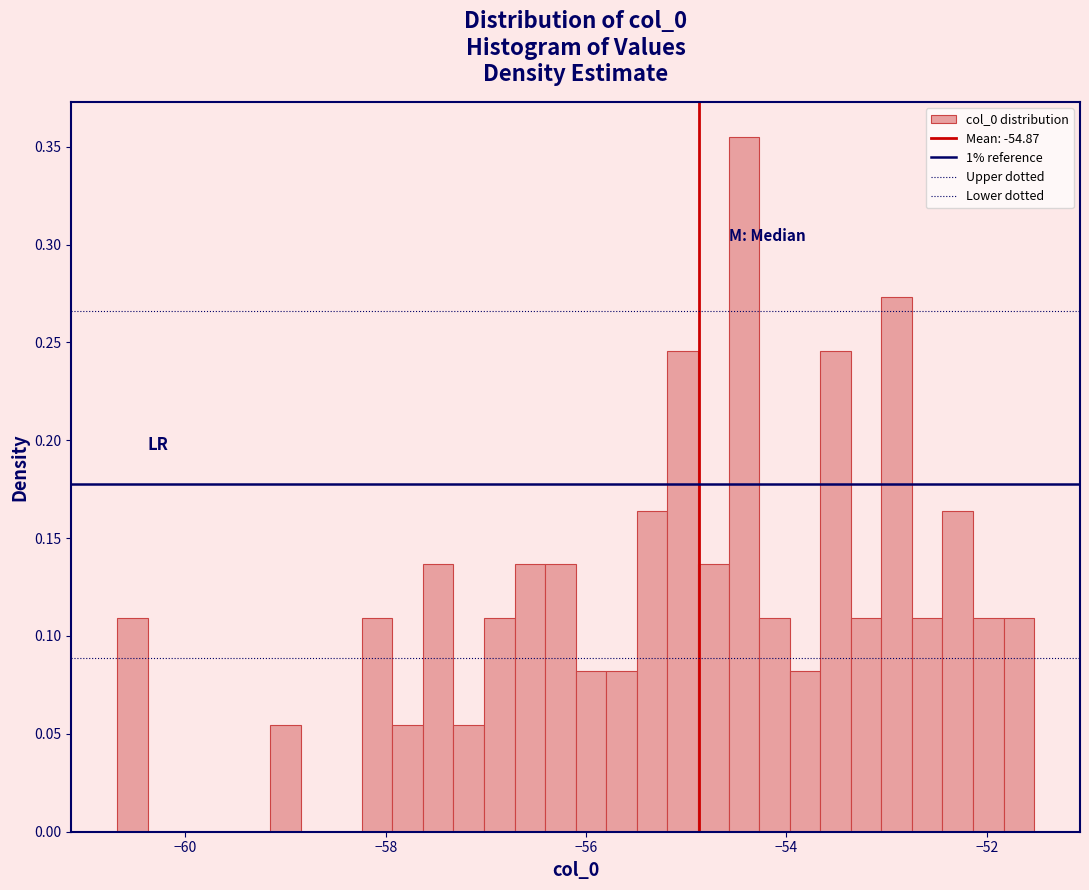

Around what value on the x-axis is the tallest bar? Give the approximate position of its centre, as read against the axis.

-54.4